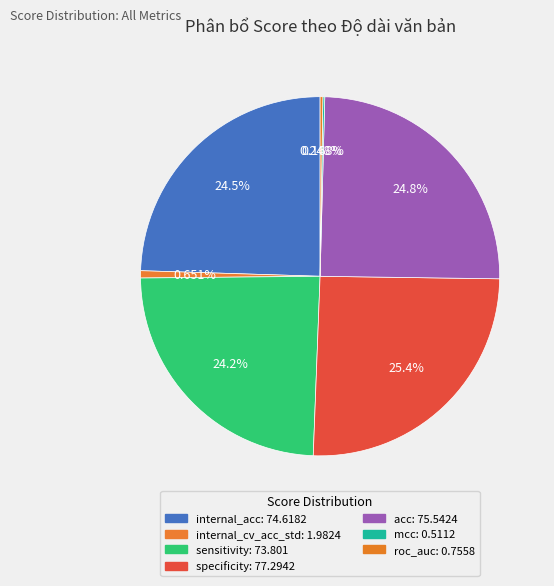

To the nearest percent, what is the difference between the largest and smallest slice percentages?

25%